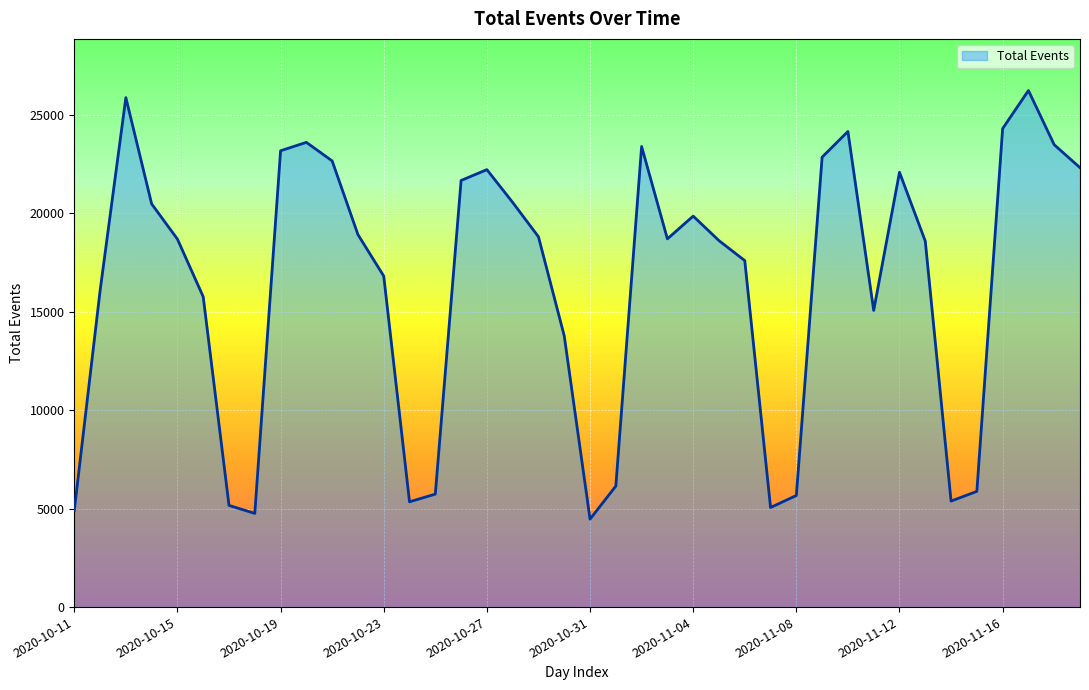

What is the greatest value displayed?

26245